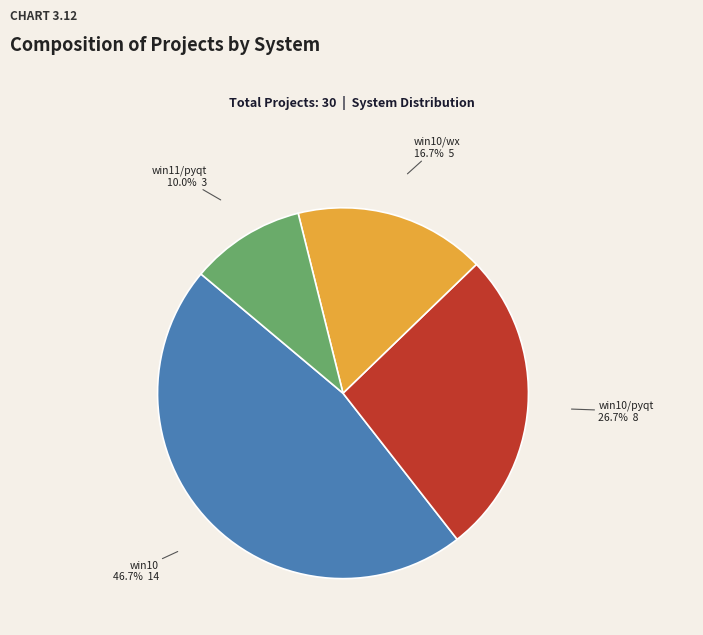

What is the ratio of the value at win10 to the value at win10/wx?

2.8